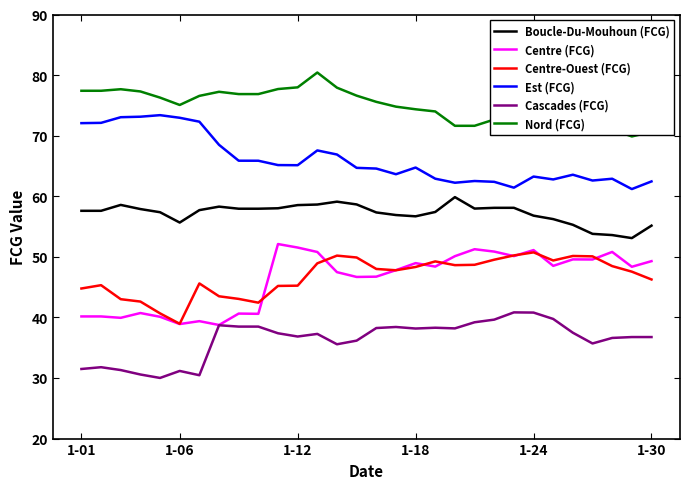

Which series has the largest range (max minus min)?

Centre (FCG)